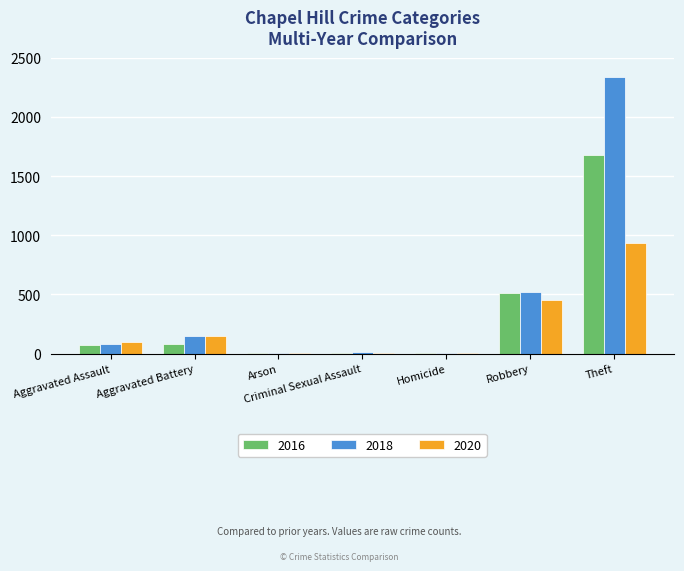

What is the sum of all 2016 values?

2351